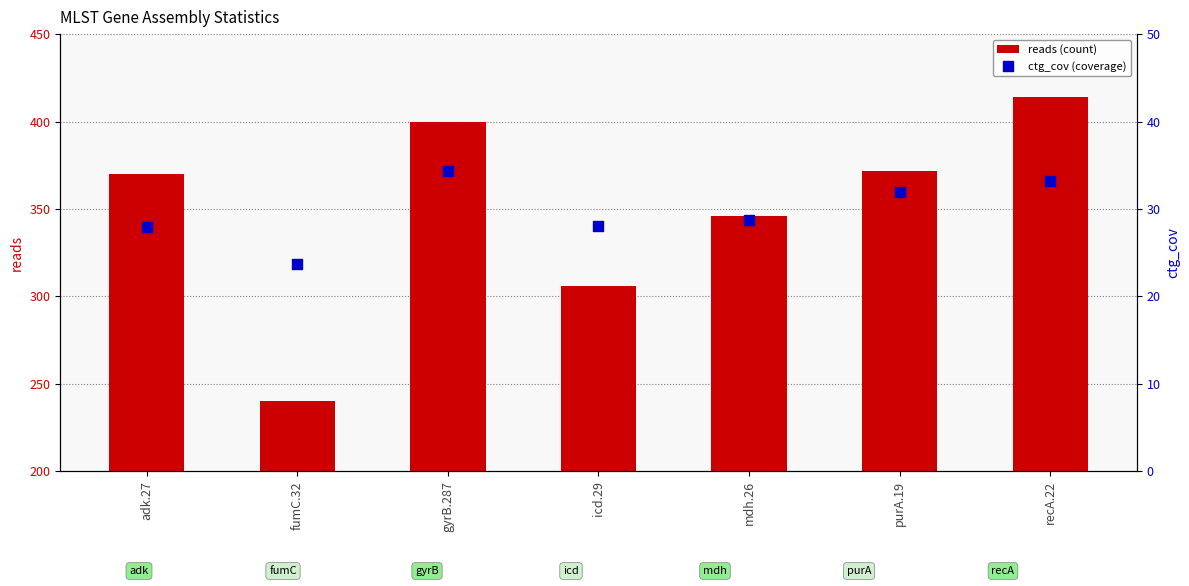

What is the total value across all series at fumC.32?

263.7